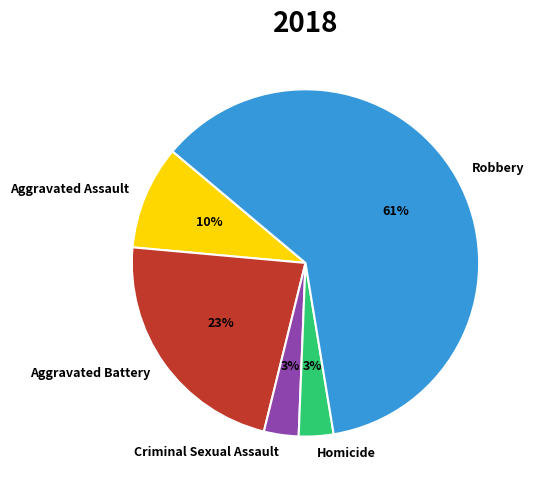

Which slice is the largest?

Robbery